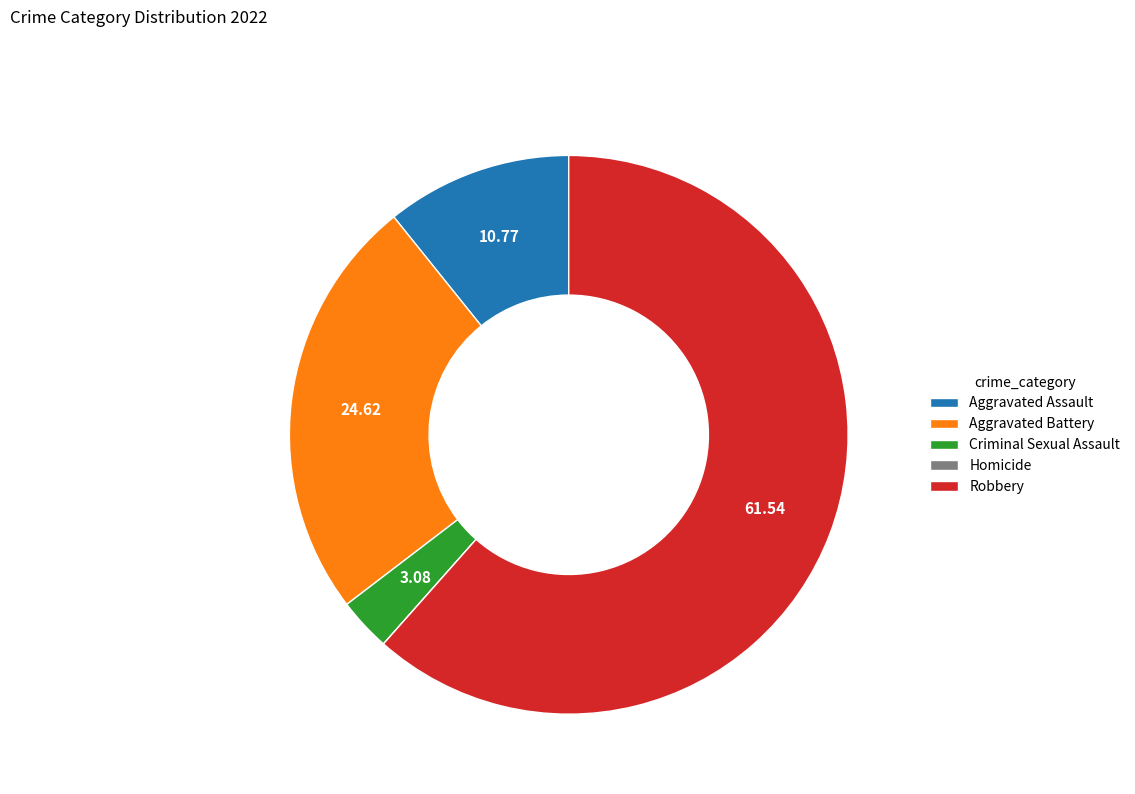

Which category has the biggest portion of the pie?

Robbery